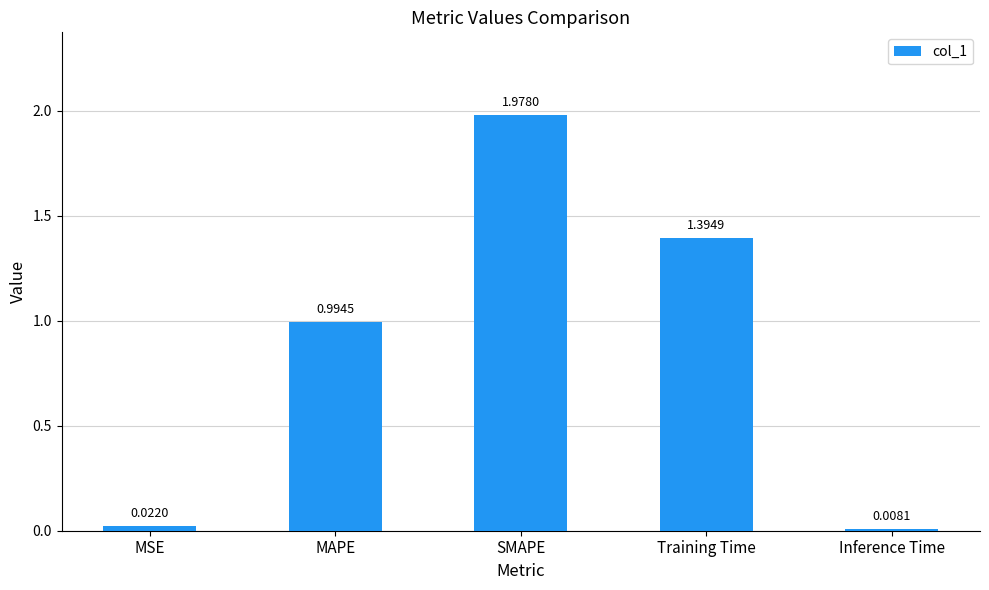

List the labels in order of value, largest first.

SMAPE, Training Time, MAPE, MSE, Inference Time